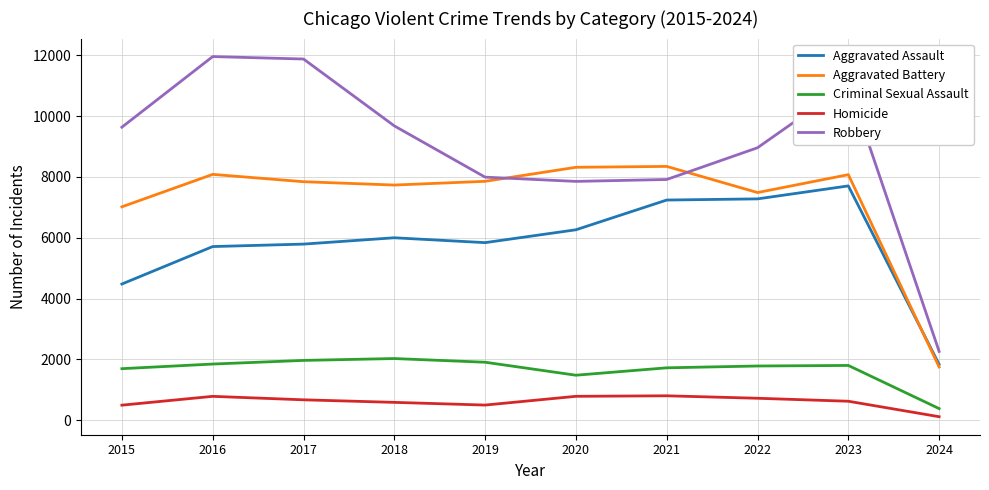

Which category has the lowest value in the Robbery series?

2024